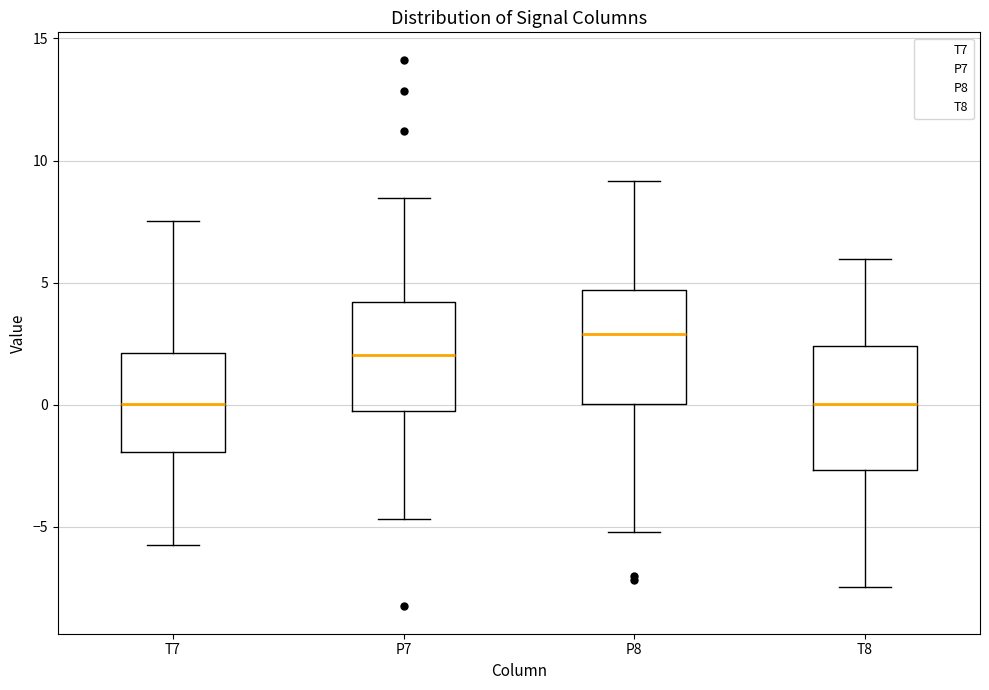

Reading left to right, read every box against the y-axis: the position of its median line, the range the box covers, and the ends of its whiskers. The values are not printed on the chart, so give them approximately, as read against the axis.

T7: median 0.0, box -2.0 to 2.0, whiskers -5.5 to 7.5
P7: median 2.0, box -0.5 to 4.0, whiskers -4.5 to 8.5
P8: median 3.0, box 0.0 to 4.5, whiskers -5.0 to 9.0
T8: median 0.0, box -2.5 to 2.5, whiskers -7.5 to 6.0